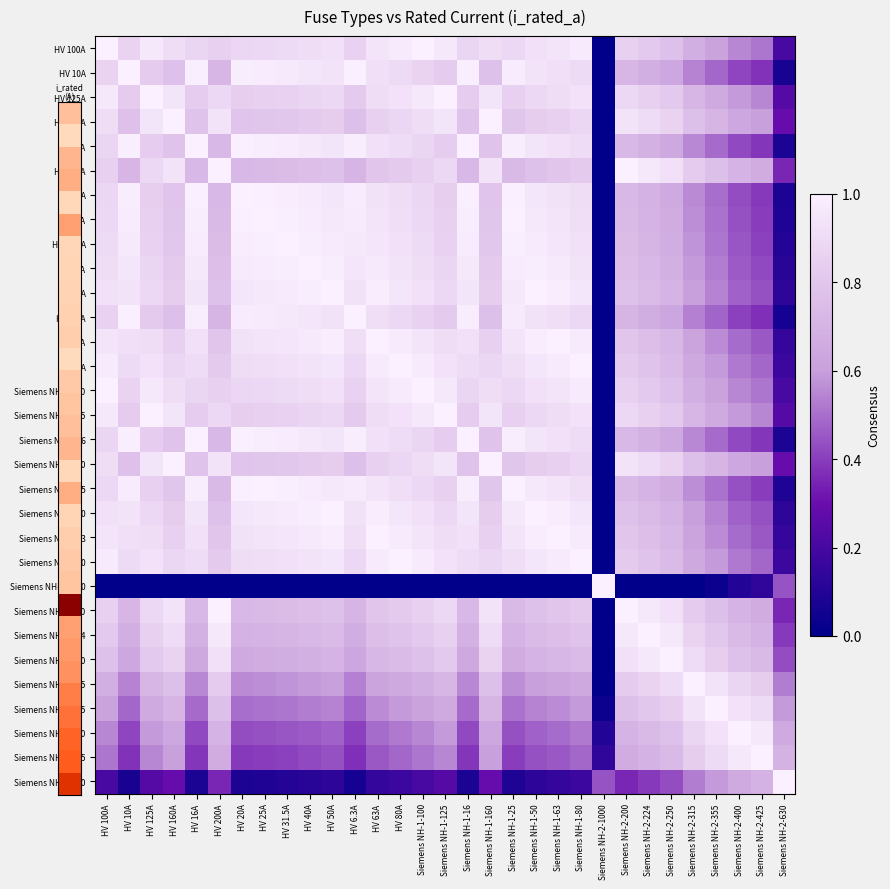

Between HV 63A and HV 31.5A, which is larger?

HV 63A